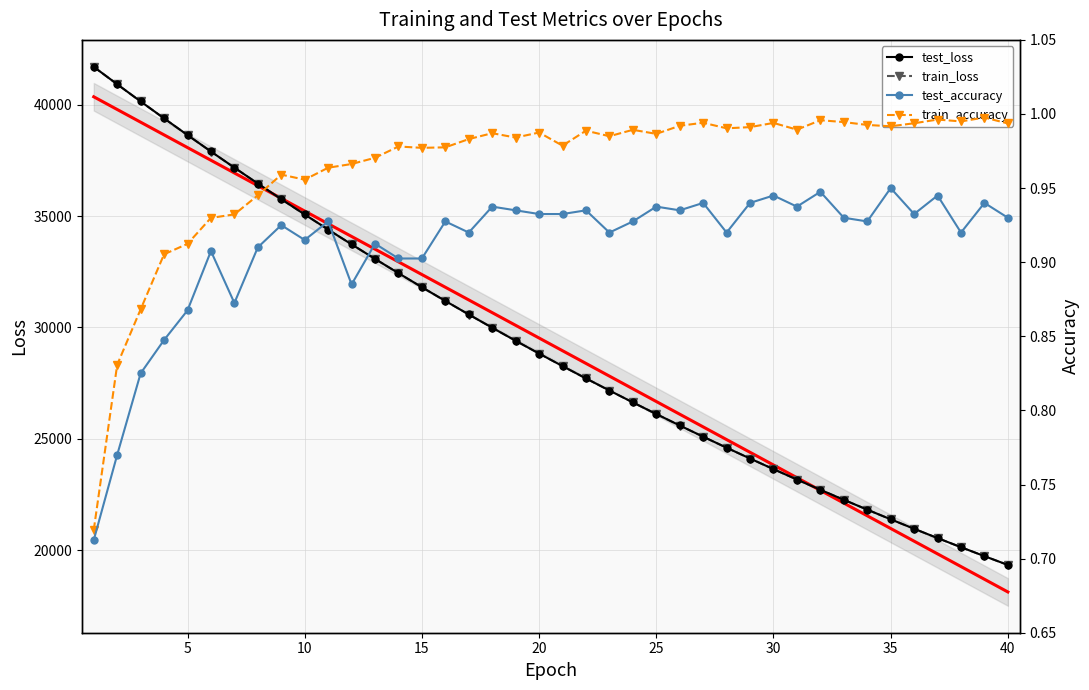

Which series has the widest spread of values?

test_loss